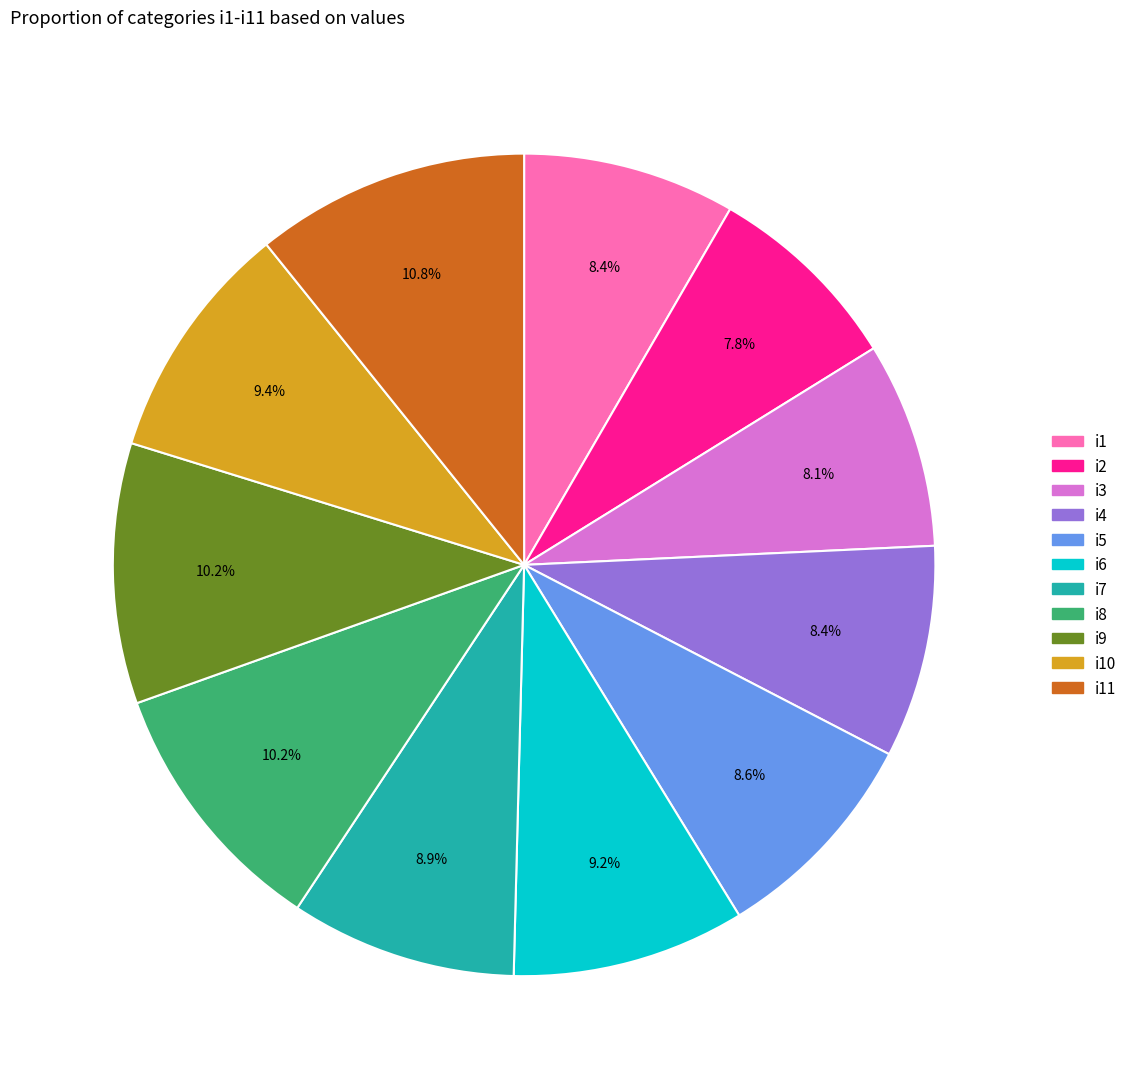

Is there any slice that represents more than half of the pie?

No